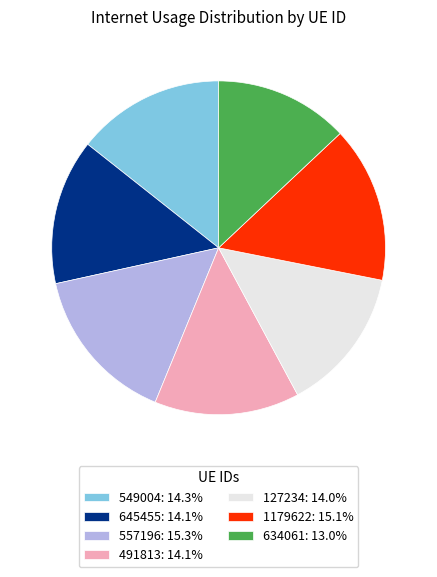

Combined, do 645455: 14.1% and 549004: 14.3% account for over 50%?

No